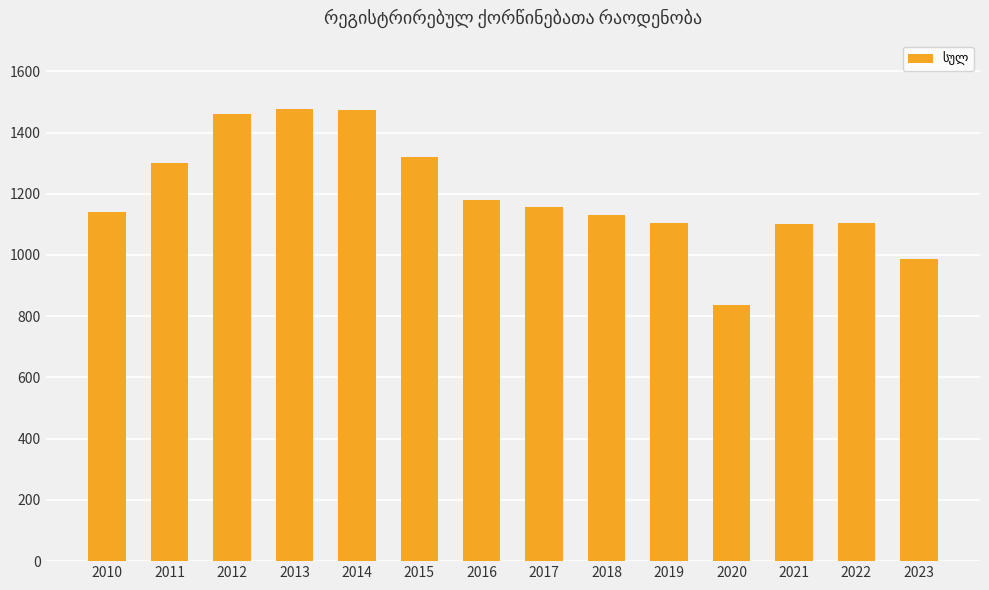

How many categories are shown in the chart?

14